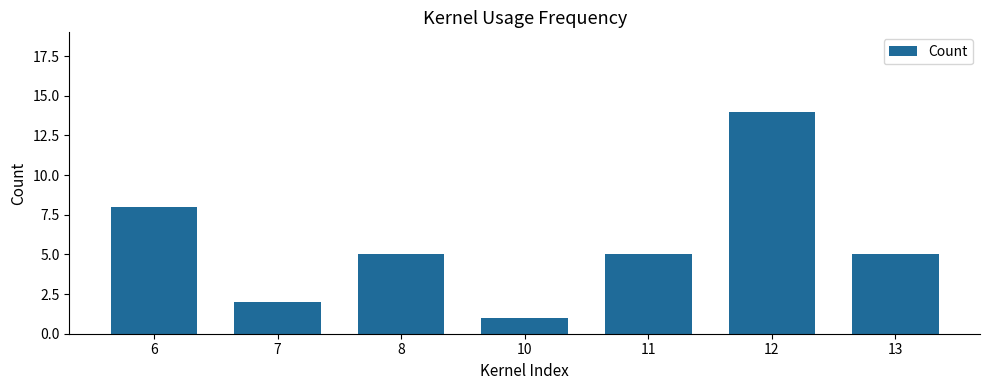

What is the ratio of the value at 13 to the value at 7?

2.5